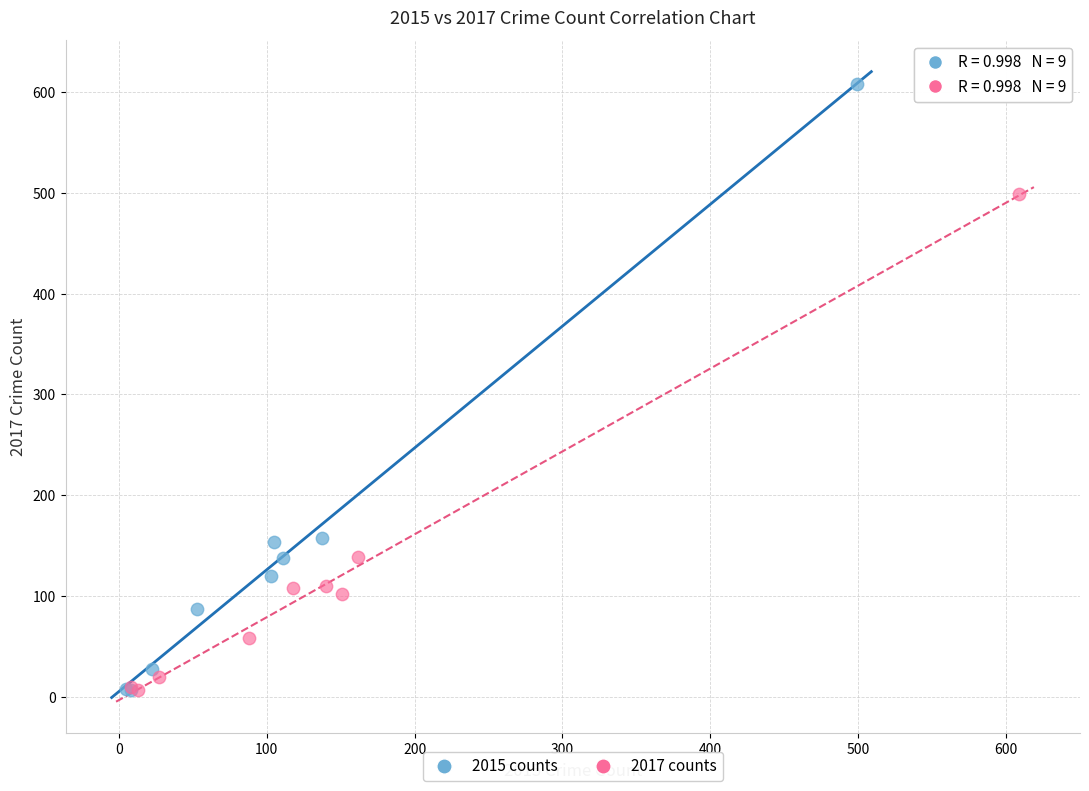

Which series reaches the maximum Y coordinate?

2015 counts